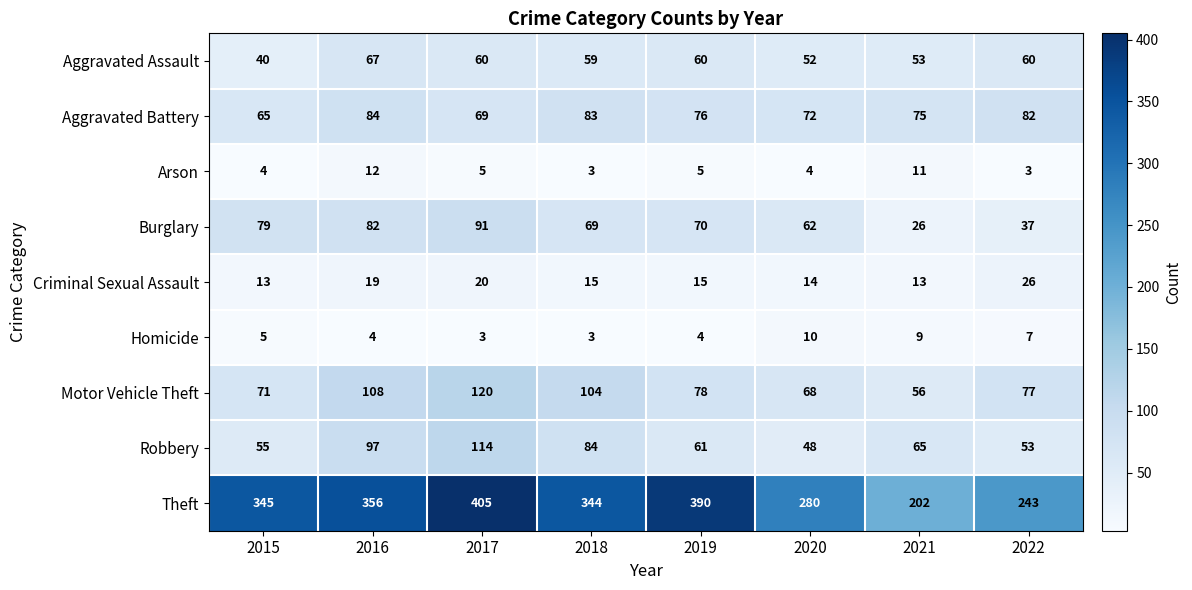

The value of Aggravated Assault at 2015 is 40. True or false?

True